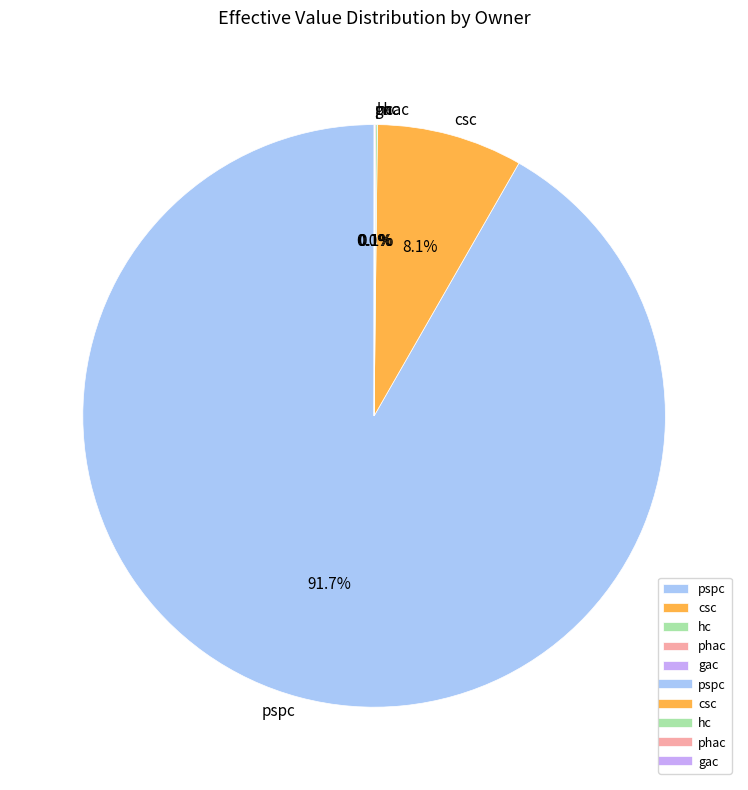

What percentage do csc and pspc together represent?

99.8%